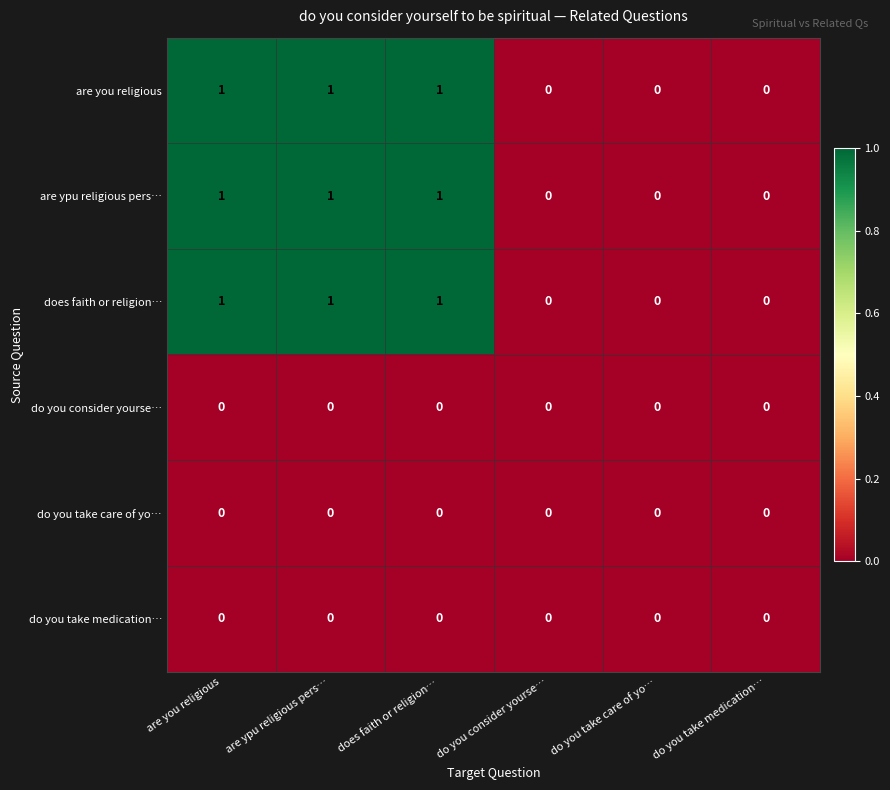

How many does faith or religion… values are between 0 and 1?

6